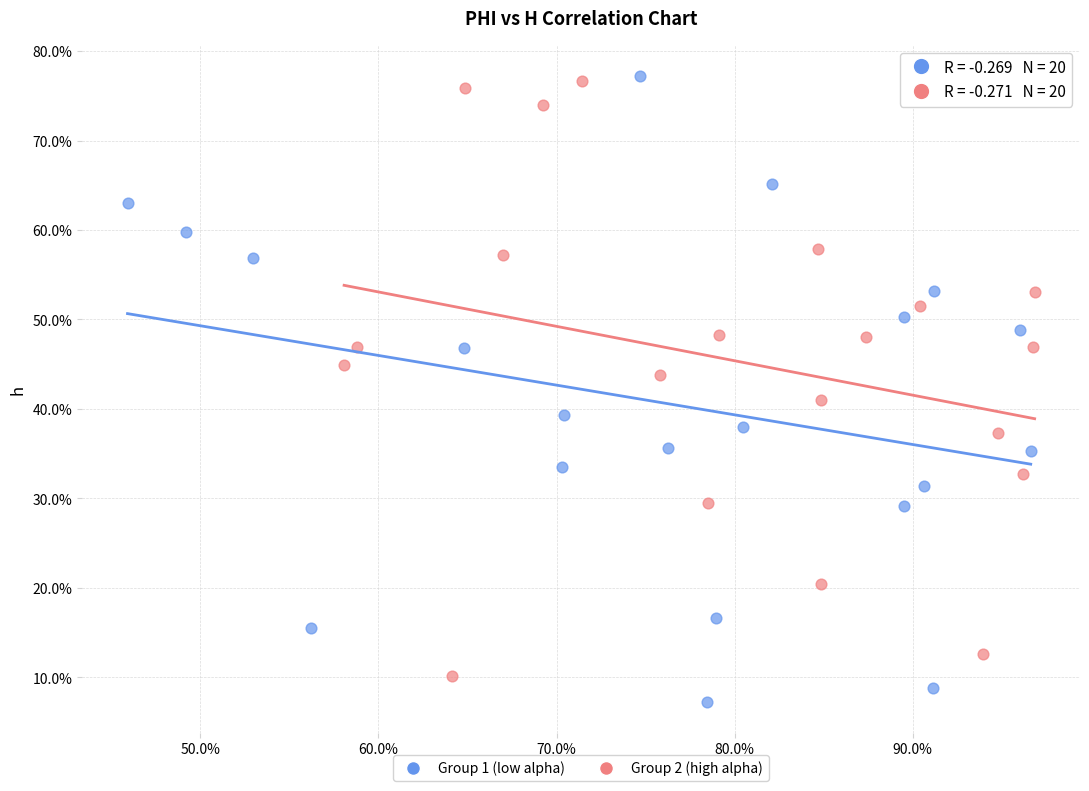

What are all the series names shown in the legend?

Group 1 (low alpha), Group 2 (high alpha)